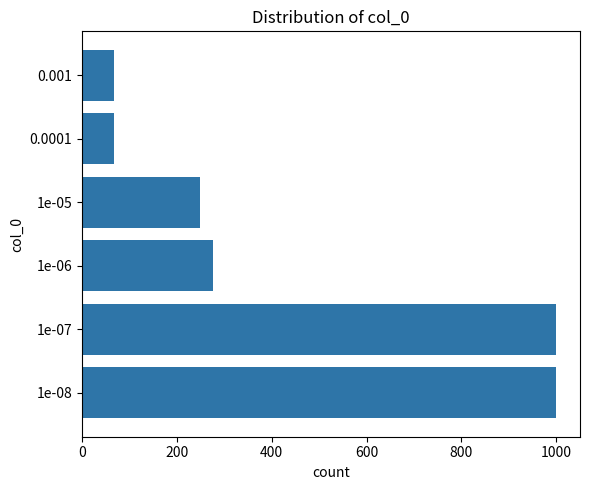

How many data points are less than 276?

3